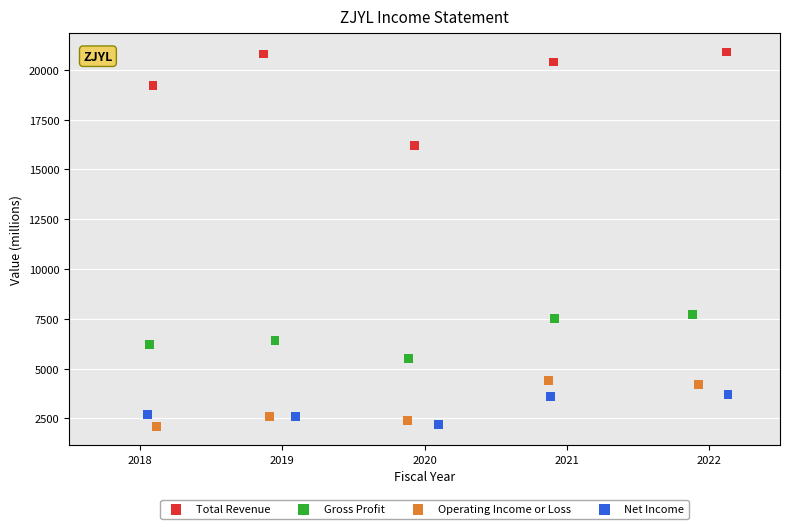

Which series has the widest spread of Y values?

Total Revenue